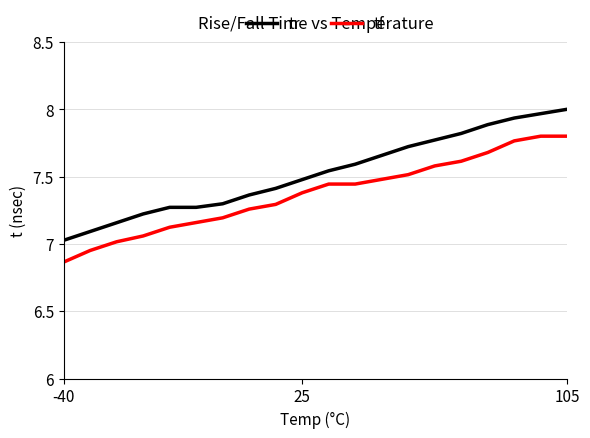

True or false: tr and tf intersect in this chart.

False